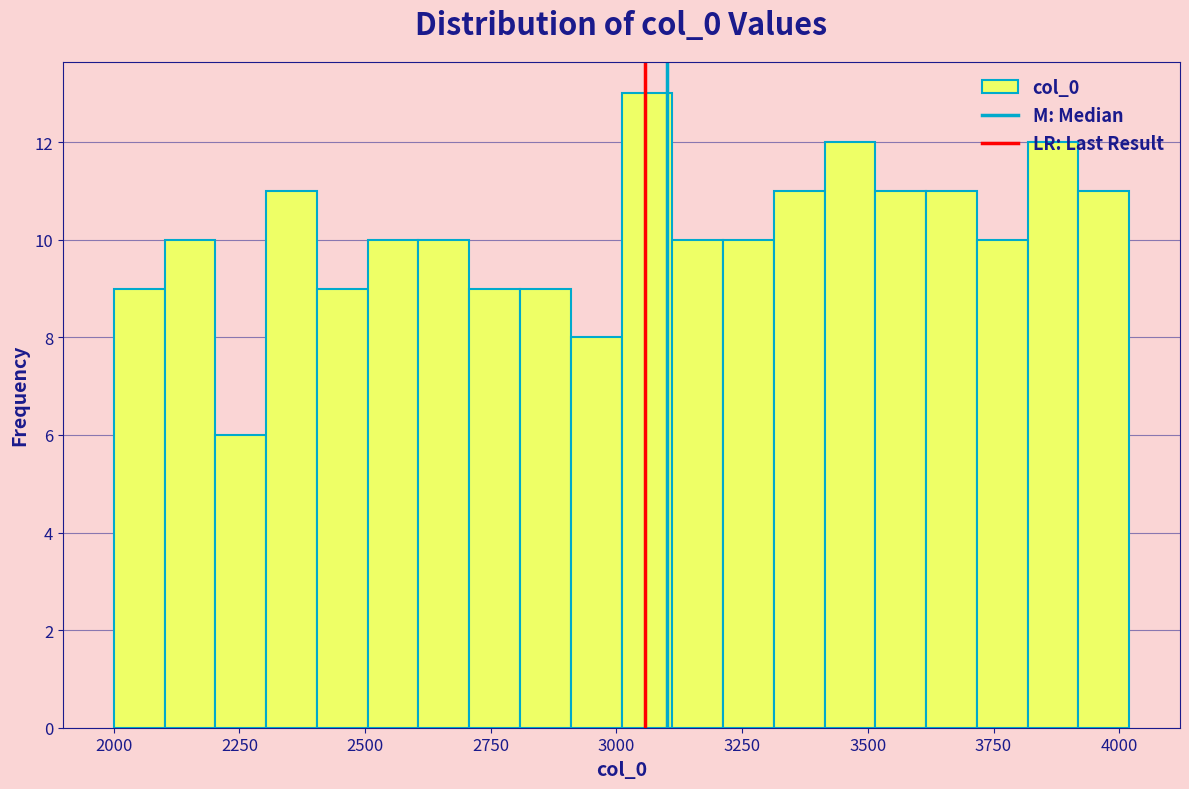

Read against the x-axis, roughly where is the centre of the tallest bar?

3050